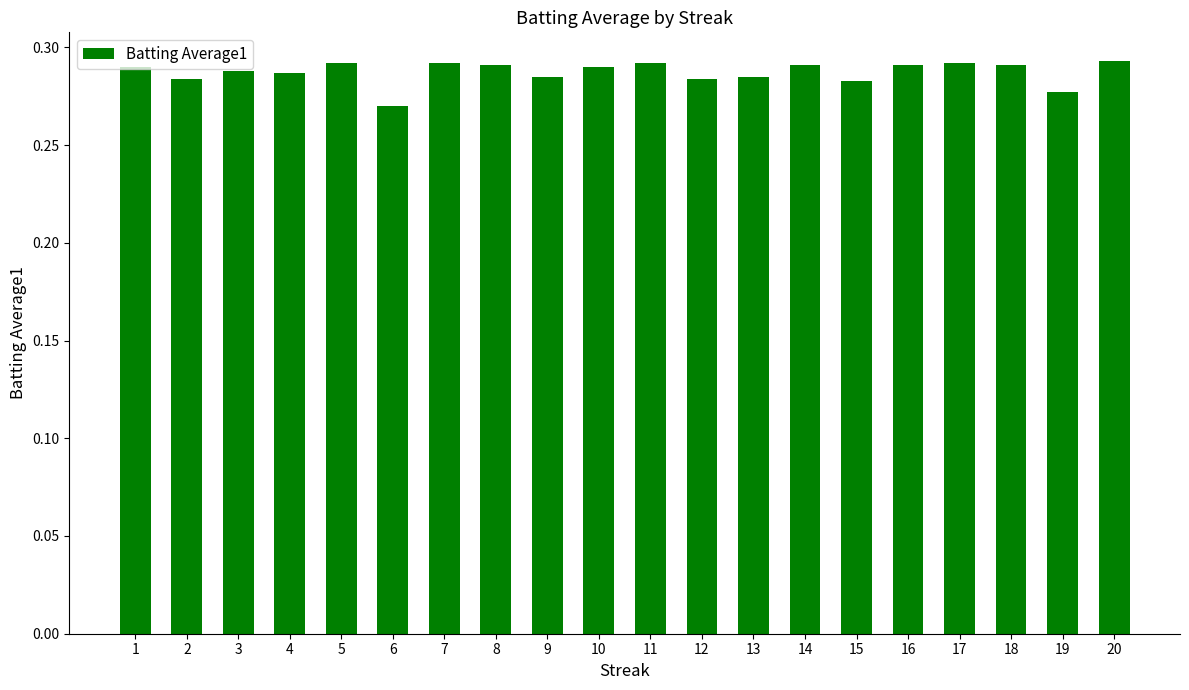

The value at 15 is 0.4. True or false?

False